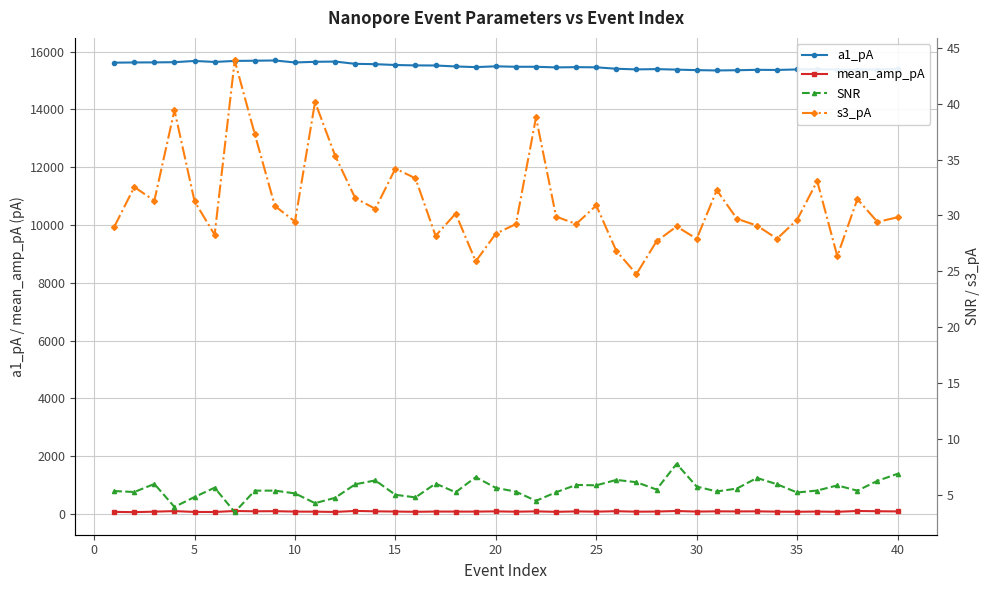

At how many categories does at least one series exceed 76?

40